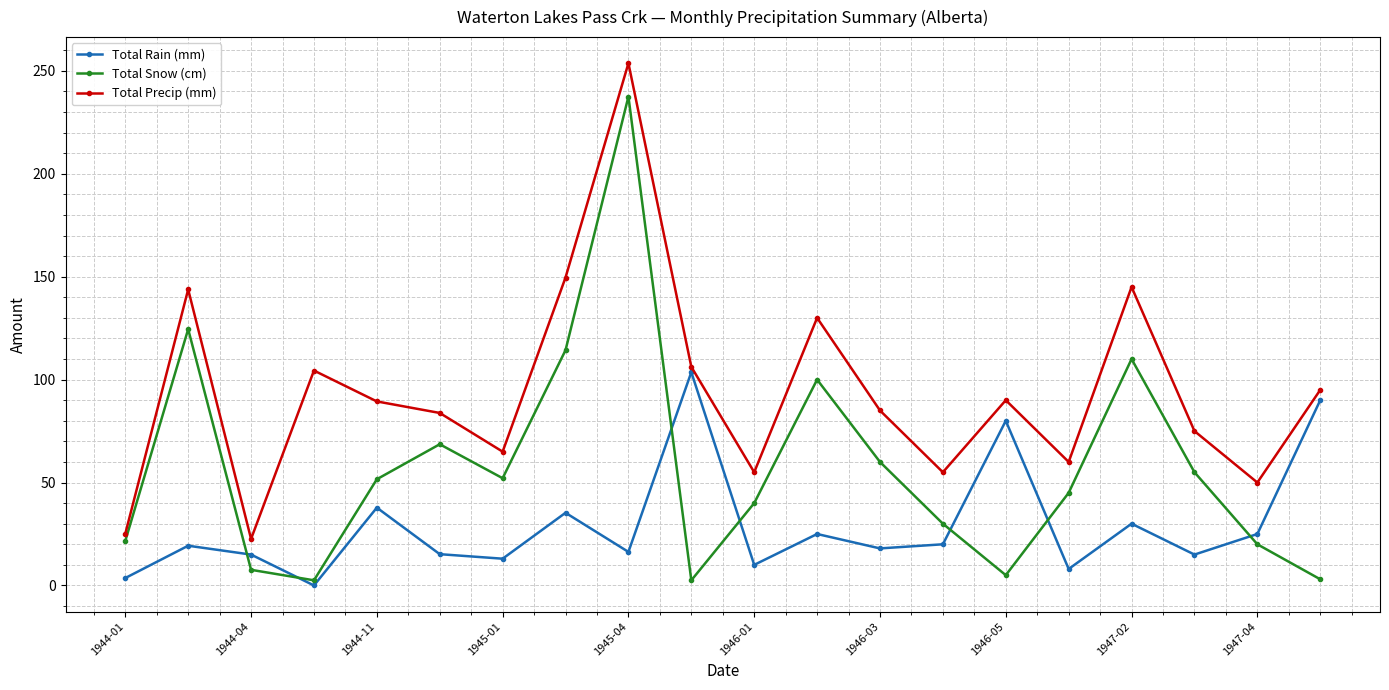

Which series has the widest spread of values?

Total Snow (cm)